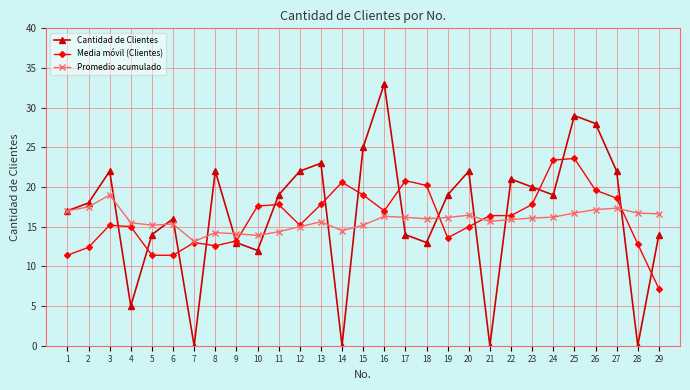

Which series has the largest total across all categories?

Cantidad de Clientes